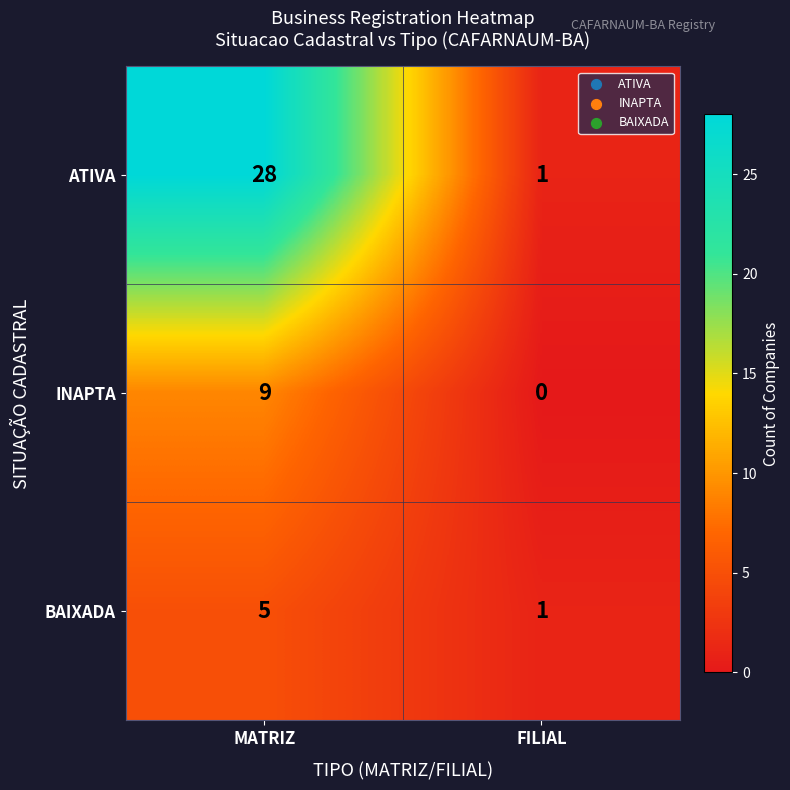

The BAIXADA series shows 7 at MATRIZ. True or false?

False